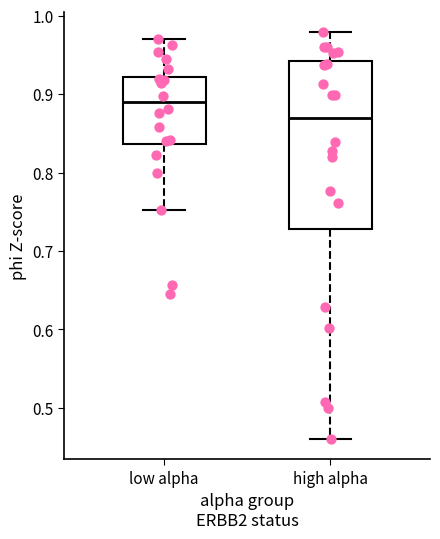

Reading left to right, read every box against the y-axis: the position of its median line, the range the box covers, and the ends of its whiskers. The values are not printed on the chart, so give them approximately, as read against the axis.

low alpha: median 0.89, box 0.84 to 0.92, whiskers 0.75 to 0.97
high alpha: median 0.87, box 0.73 to 0.94, whiskers 0.46 to 0.98